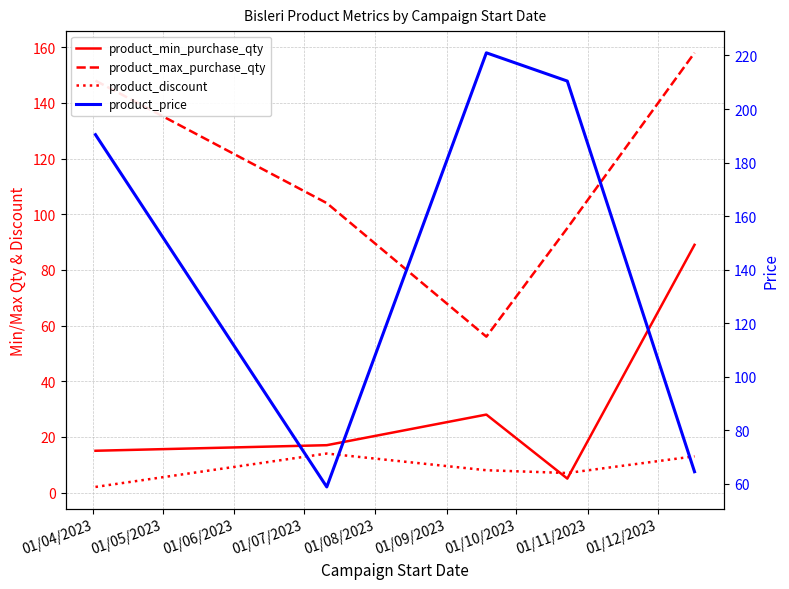

Which series has the largest range (max minus min)?

product_price